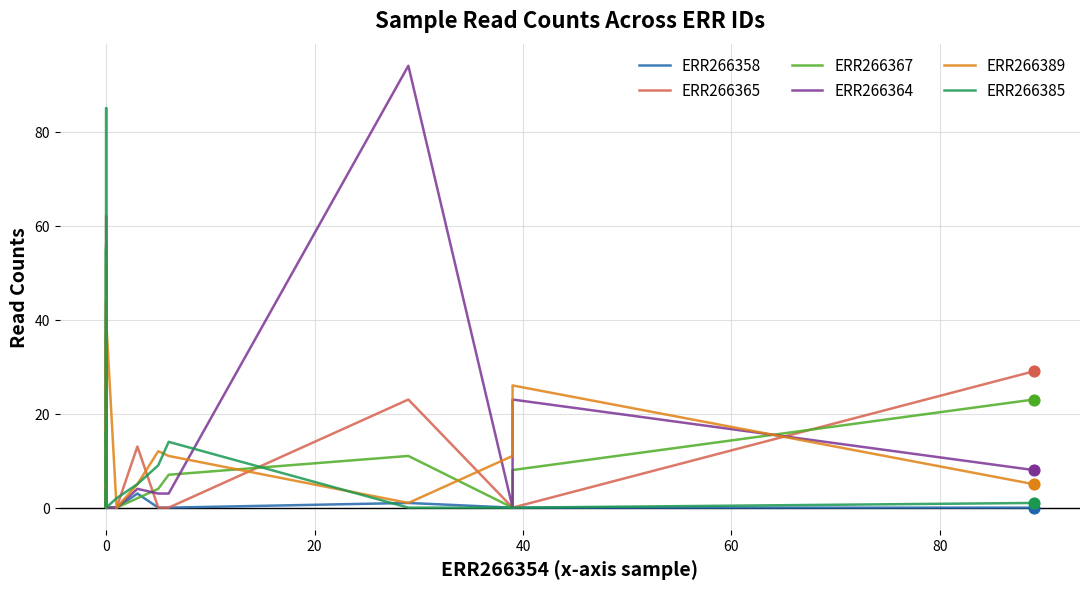

What is the total value across all series at 0?

39